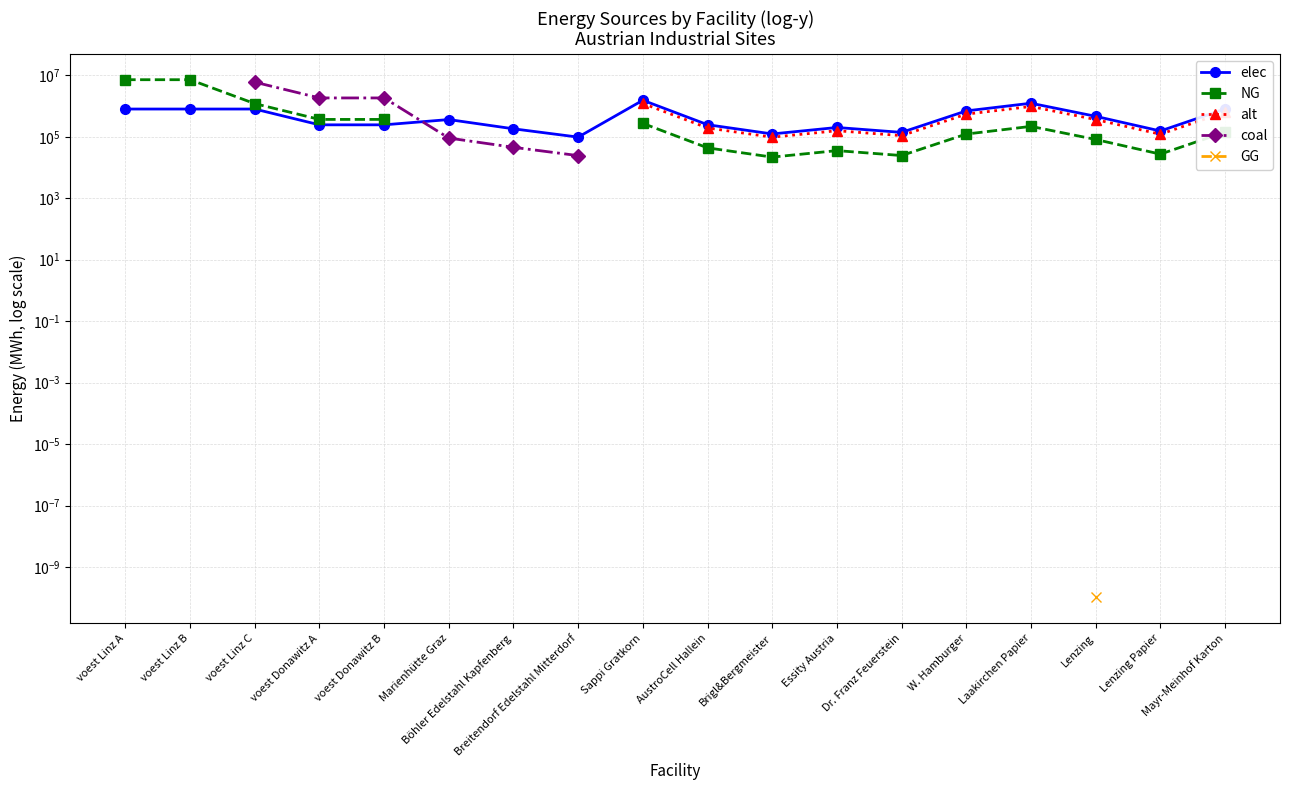

At which label does coal reach its minimum?

voest Linz A